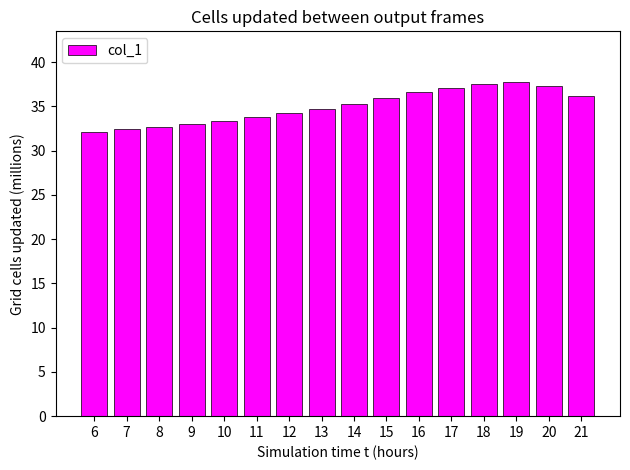

How many data points are less than 35?

8